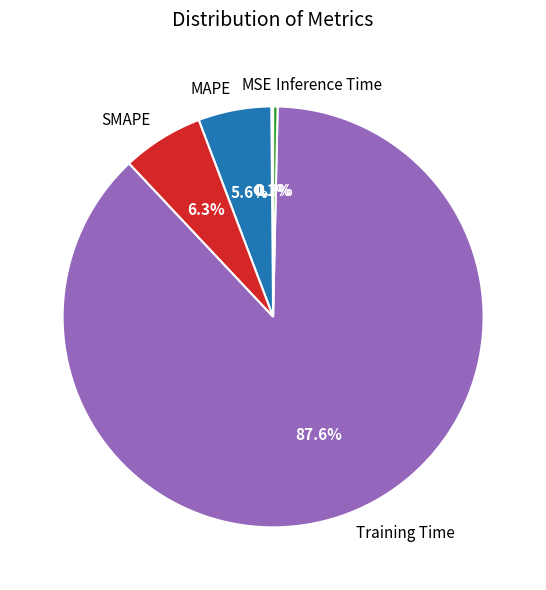

Does SMAPE account for over 50% of the chart?

No